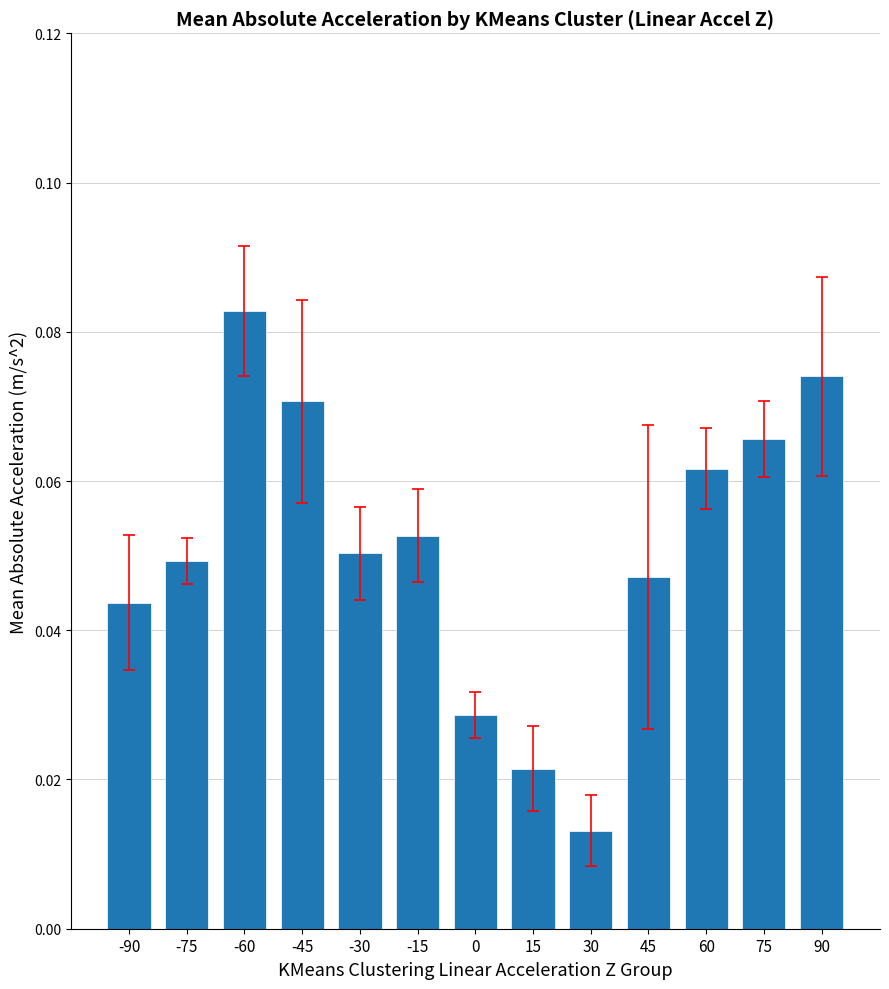

Which has a higher value, 0 or -60?

-60